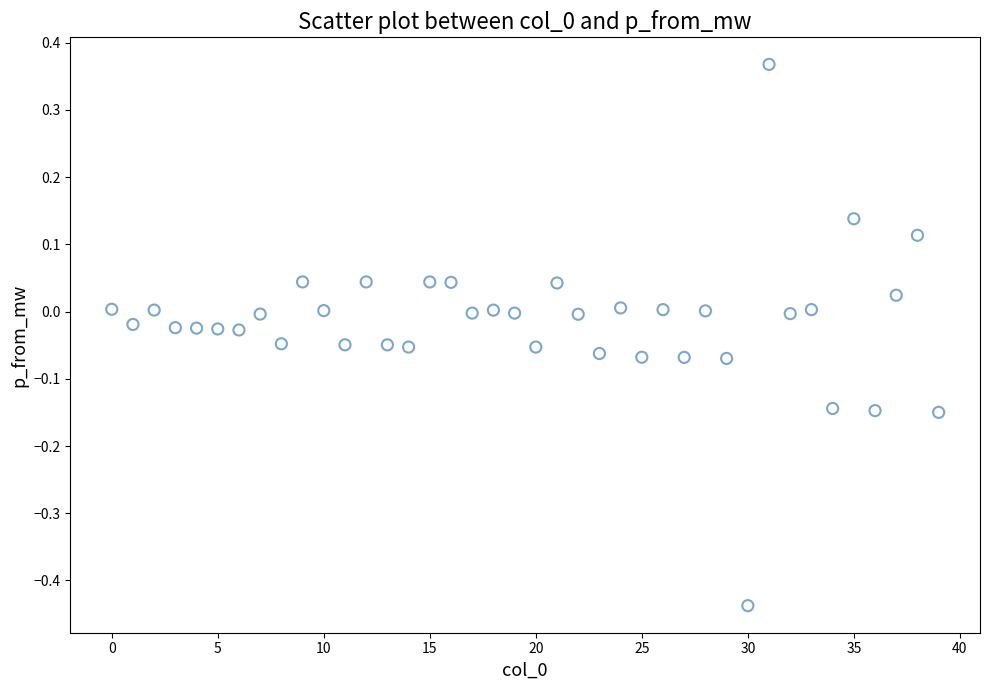

What is the range of Y values (max minus min)?

0.8